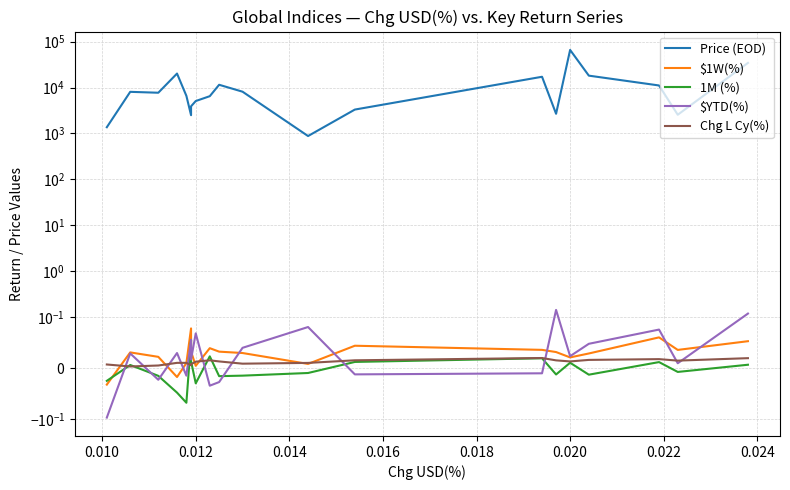

Which series has the largest range (max minus min)?

Price (EOD)